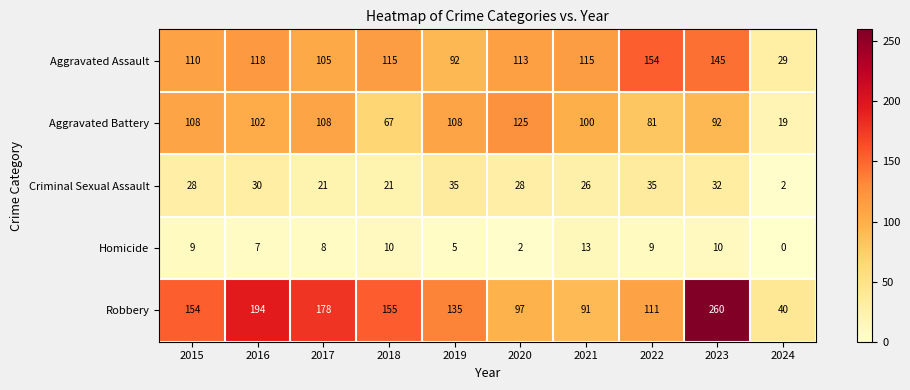

Is it true that Aggravated Battery equals 108 at 2017?

True